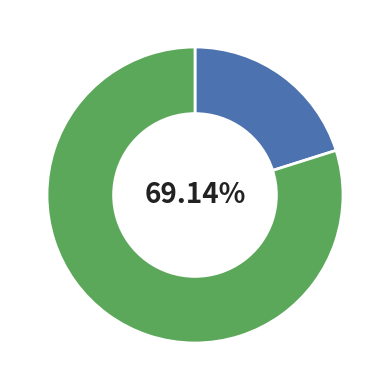

Between readmitted and other, which is larger?

other